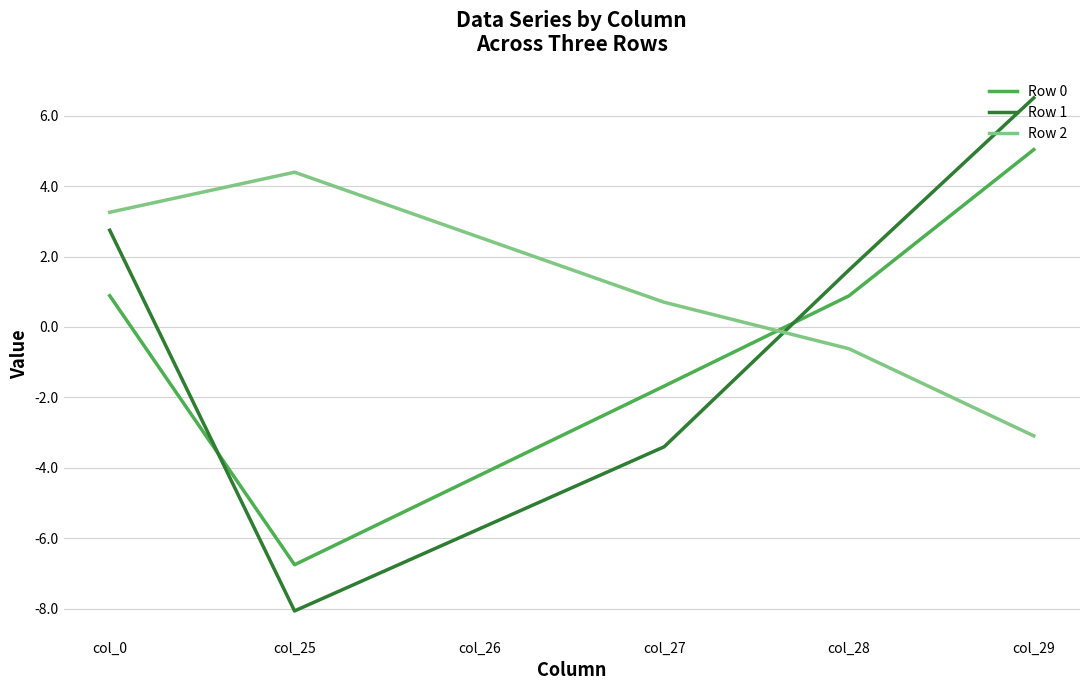

Which series ends up on top after the final intersection of Row 0 and Row 1?

Row 1